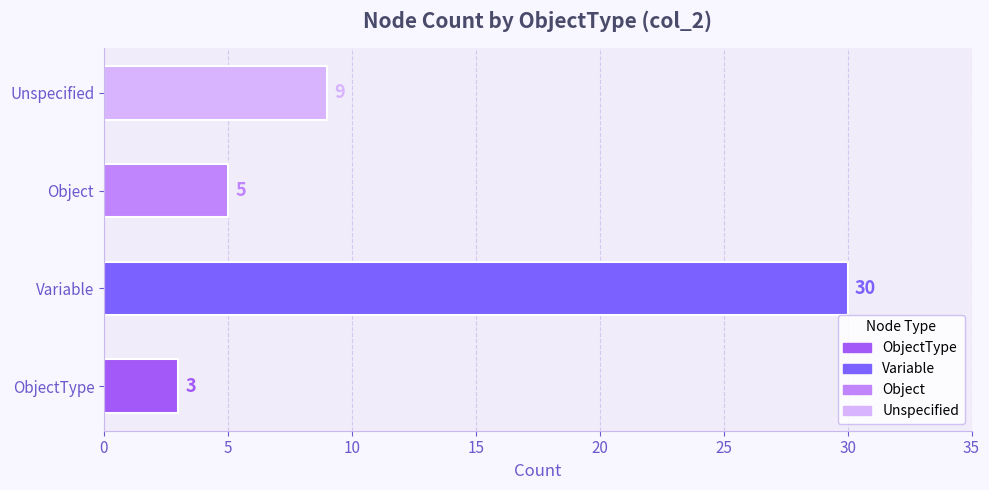

Which has a higher value, Unspecified or Object?

Unspecified